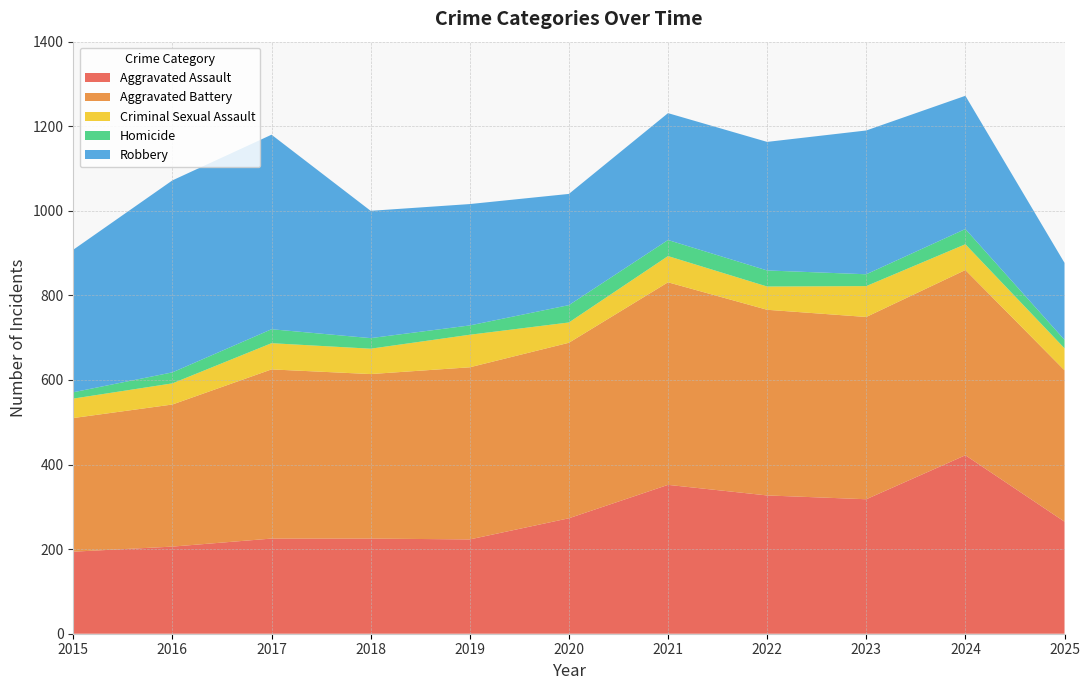

Reading left to right, list all the values displayed in this chart.

Aggravated Assault: 194	206	225	225	223	273	352	327	318	422	265
Aggravated Battery: 316	336	400	389	407	415	479	439	431	438	358
Criminal Sexual Assault: 46	50	62	60	77	48	62	55	73	61	52
Homicide: 15	26	33	25	22	41	38	38	28	36	20
Robbery: 337	454	460	301	287	263	300	304	340	315	182